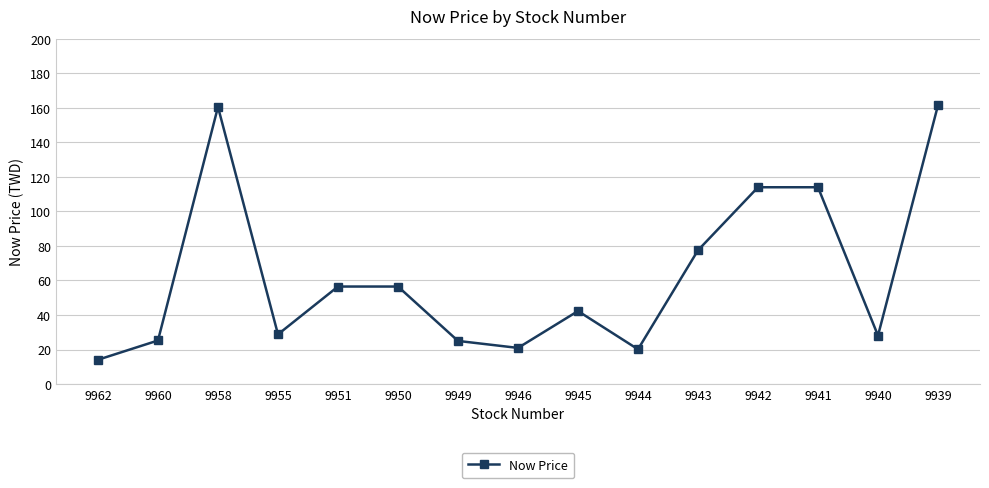

At which category does the data reach its first local peak?

9958